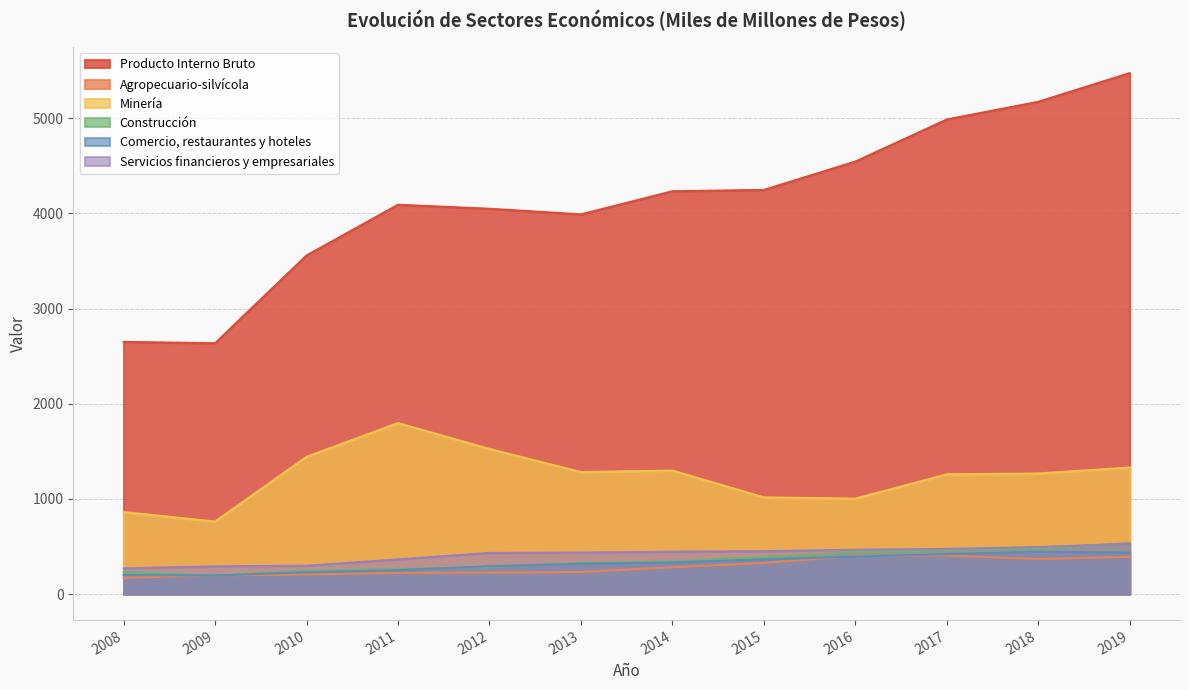

Does the chart display data point markers on the line(s)?

No